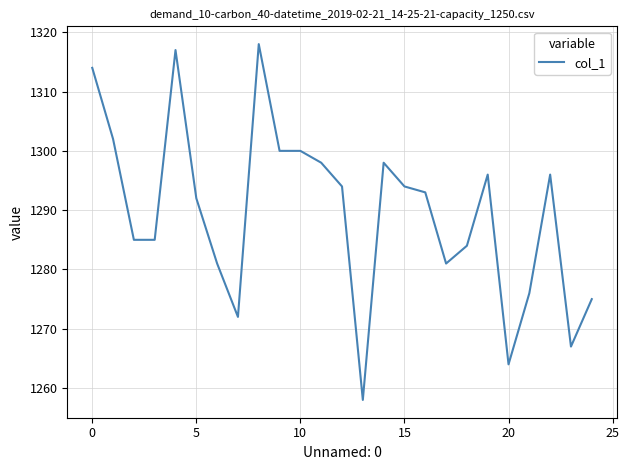

What is the difference between the maximum and minimum values?

60